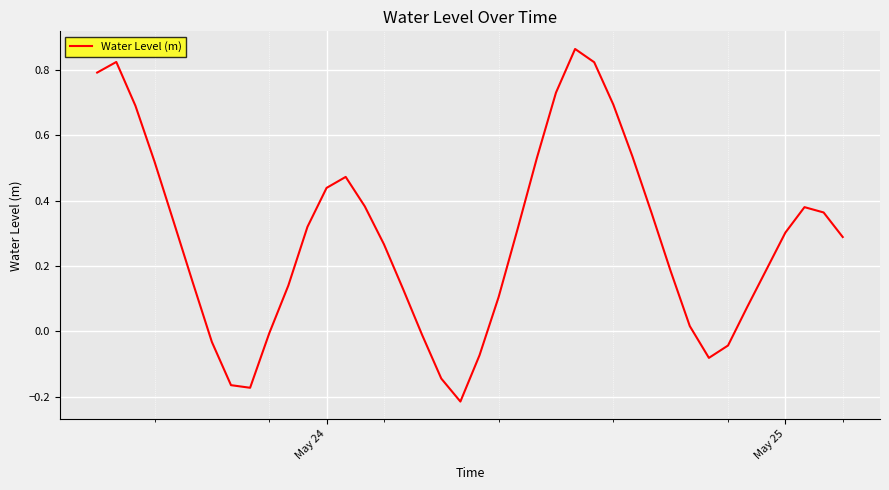

How many negative values are there?

10